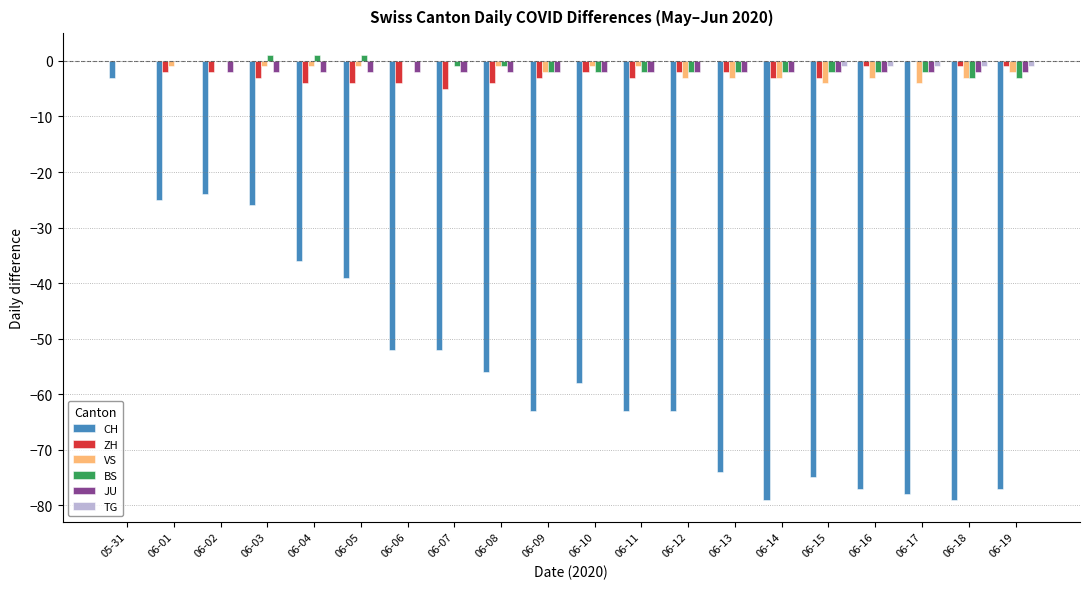

What is the sum of the BS values at 06-13 and 06-14?

-4